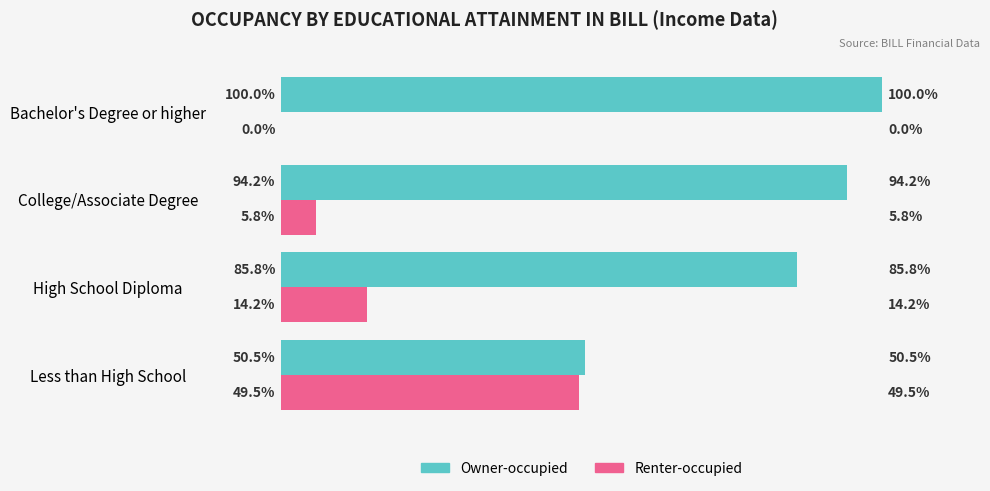

Is the value of Owner-occupied at College/Associate Degree greater than the value of Renter-occupied at Bachelor's Degree or higher?

Yes